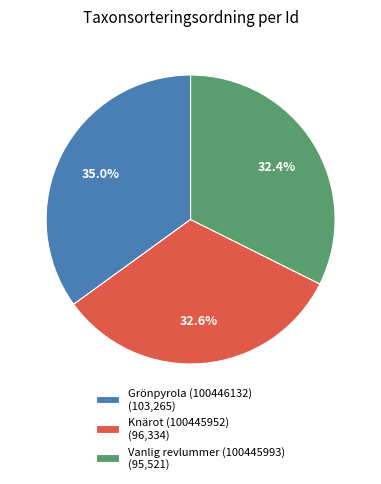

How many segments does this pie chart have?

3